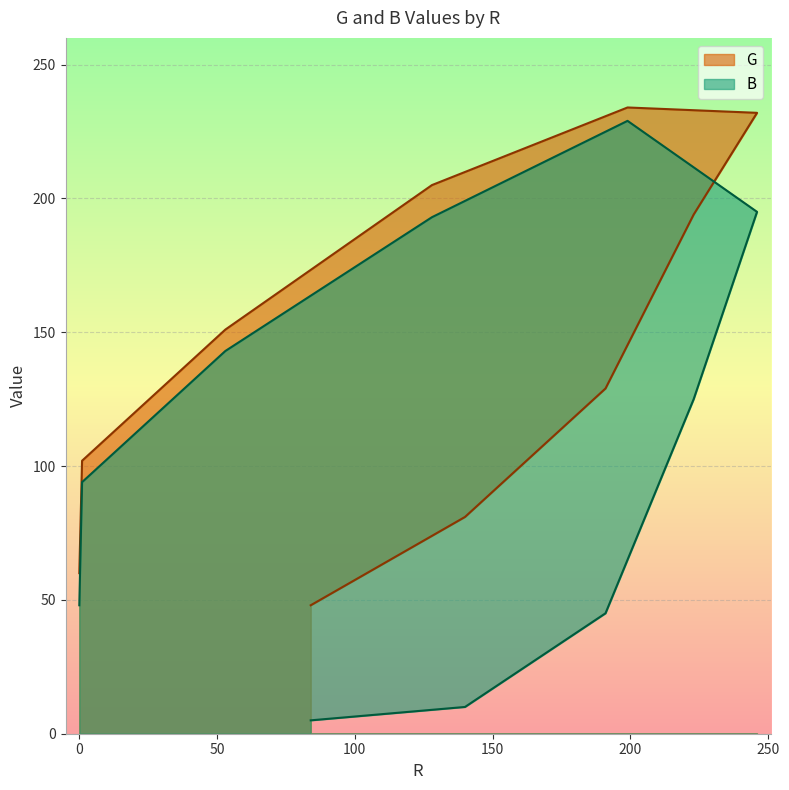

What is the difference between the G values at 223 and 1?

92